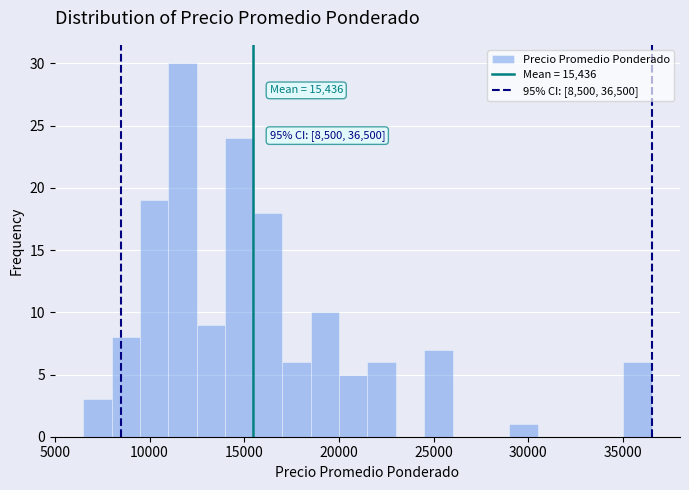

Around what value on the x-axis is the tallest bar? Give the approximate position of its centre, as read against the axis.

12000